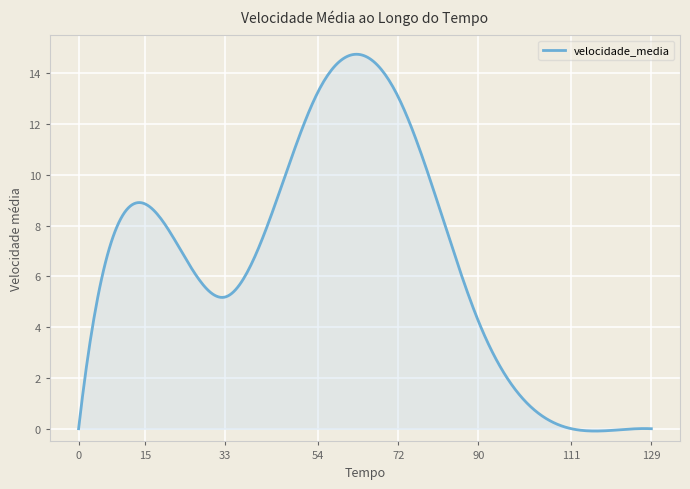

What is the maximum value shown in the chart?

14.7